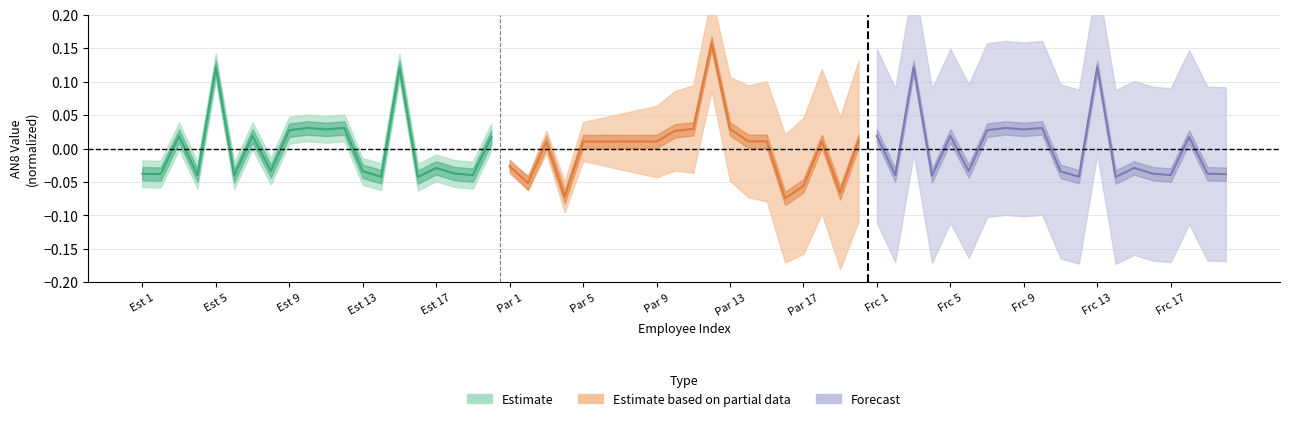

Does the chart have visible grid lines?

Yes